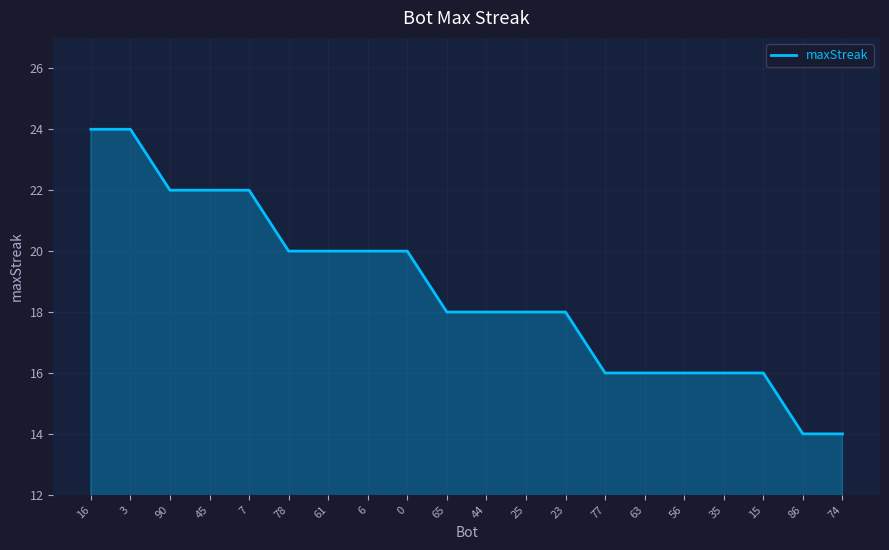

Between 3 and 65, which is larger?

3